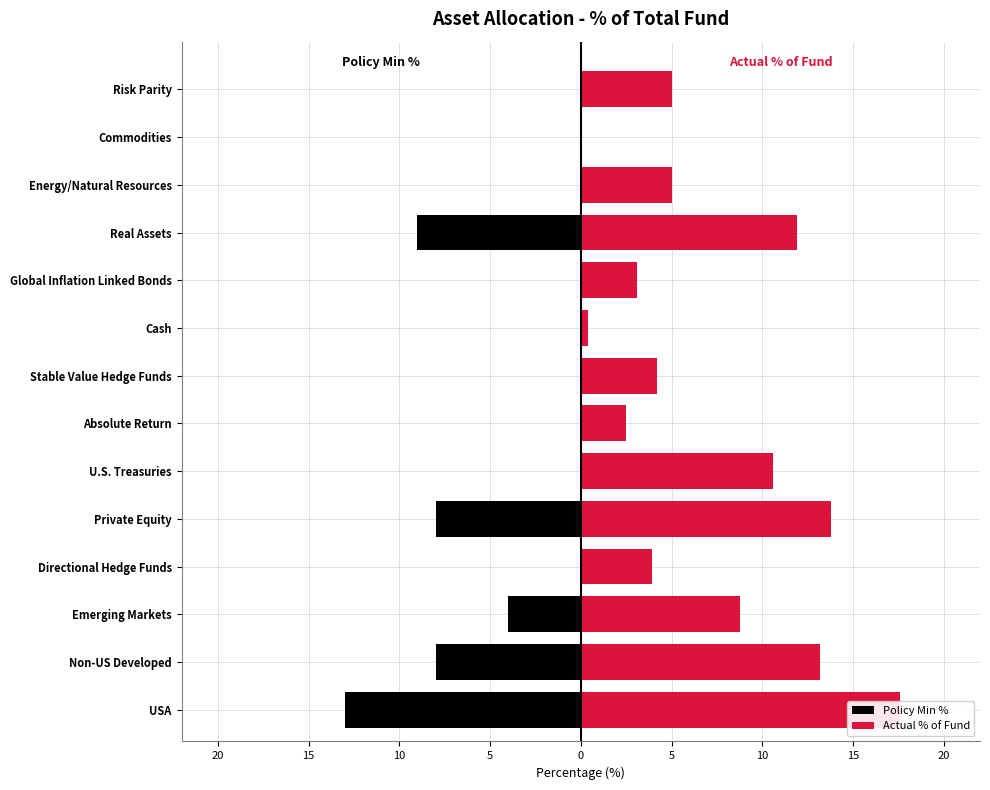

What is the spread (max minus min) of values at USA?

30.6